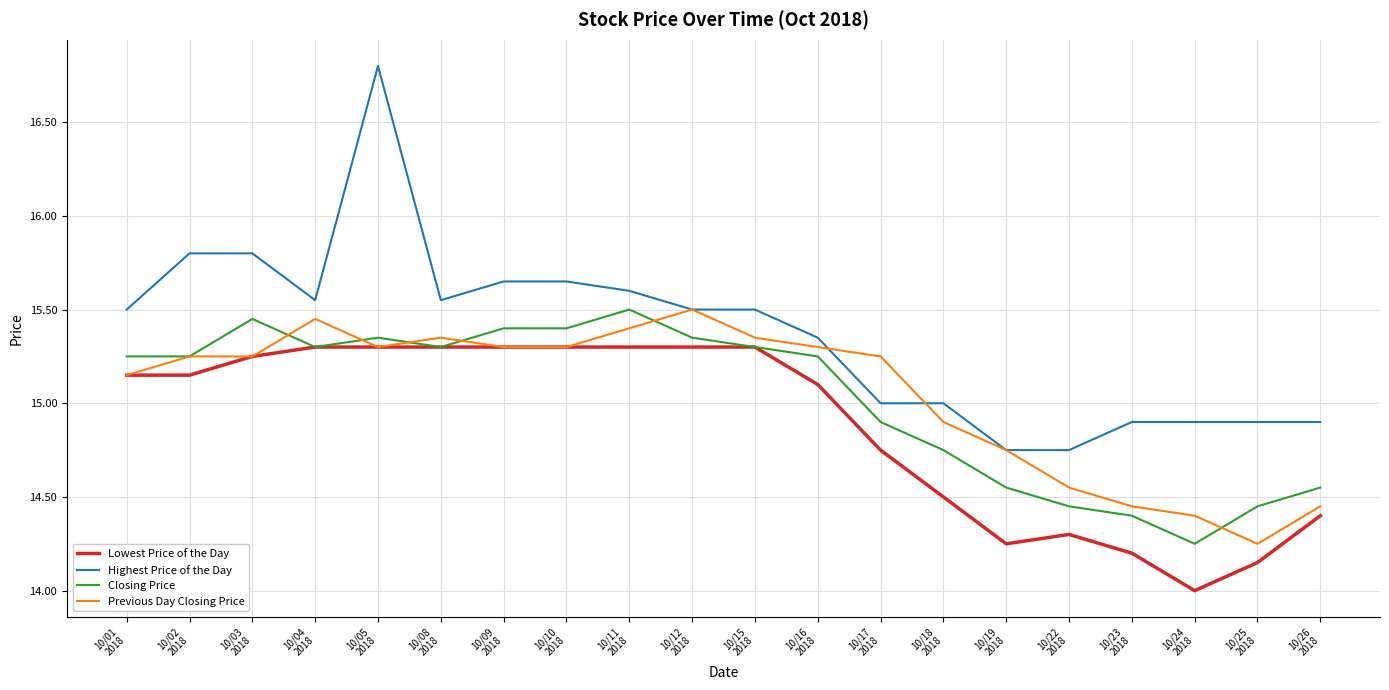

What is the greatest value displayed?

16.8